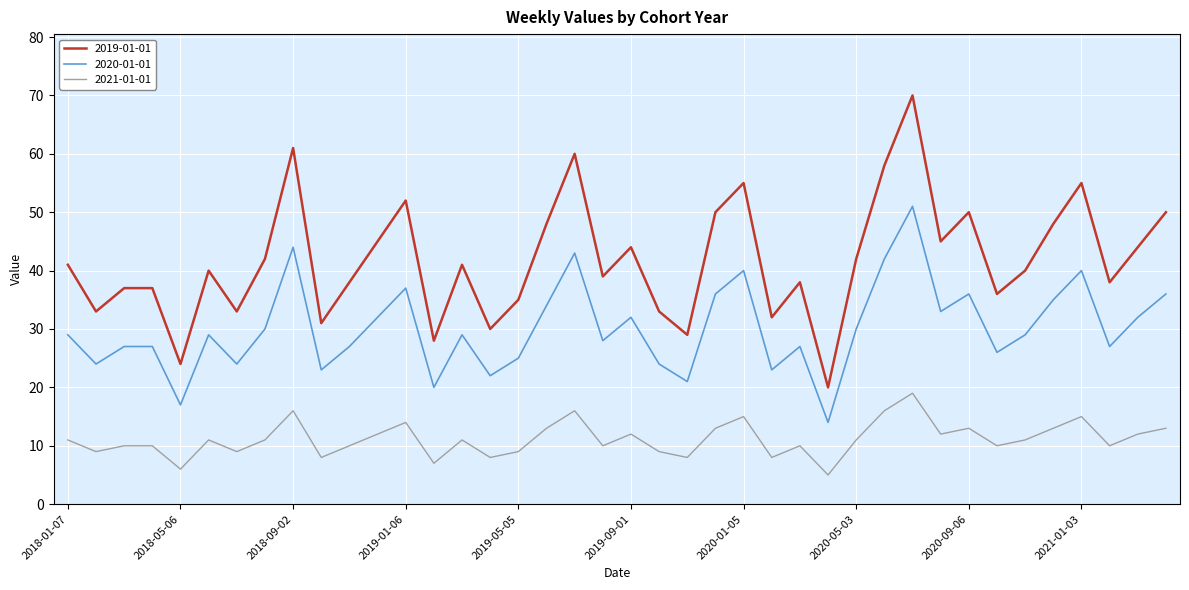

Which series has the largest total across all categories?

2019-01-01